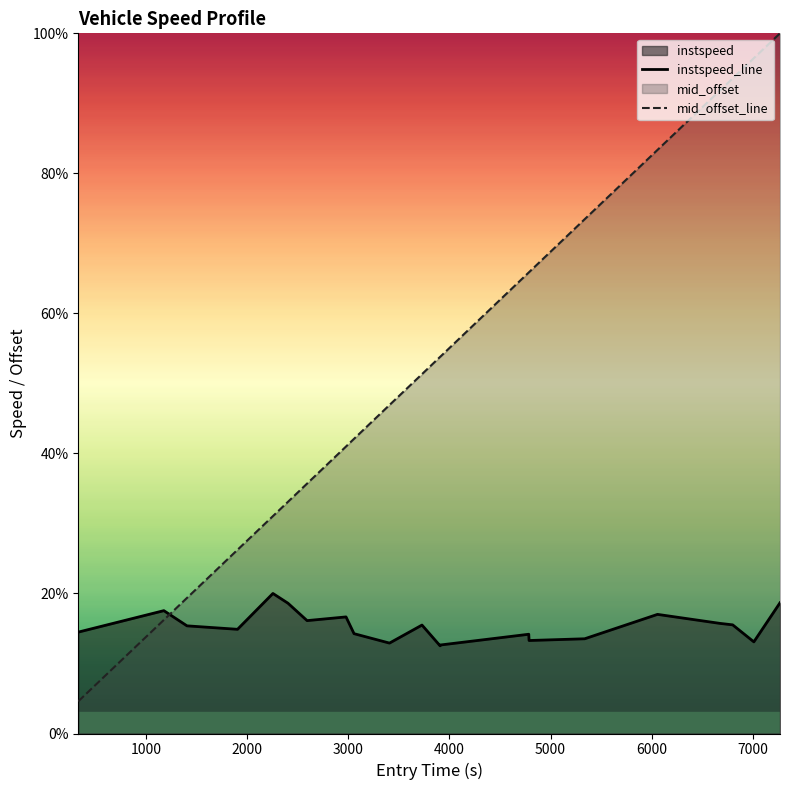

How many series are shown in this chart?

2